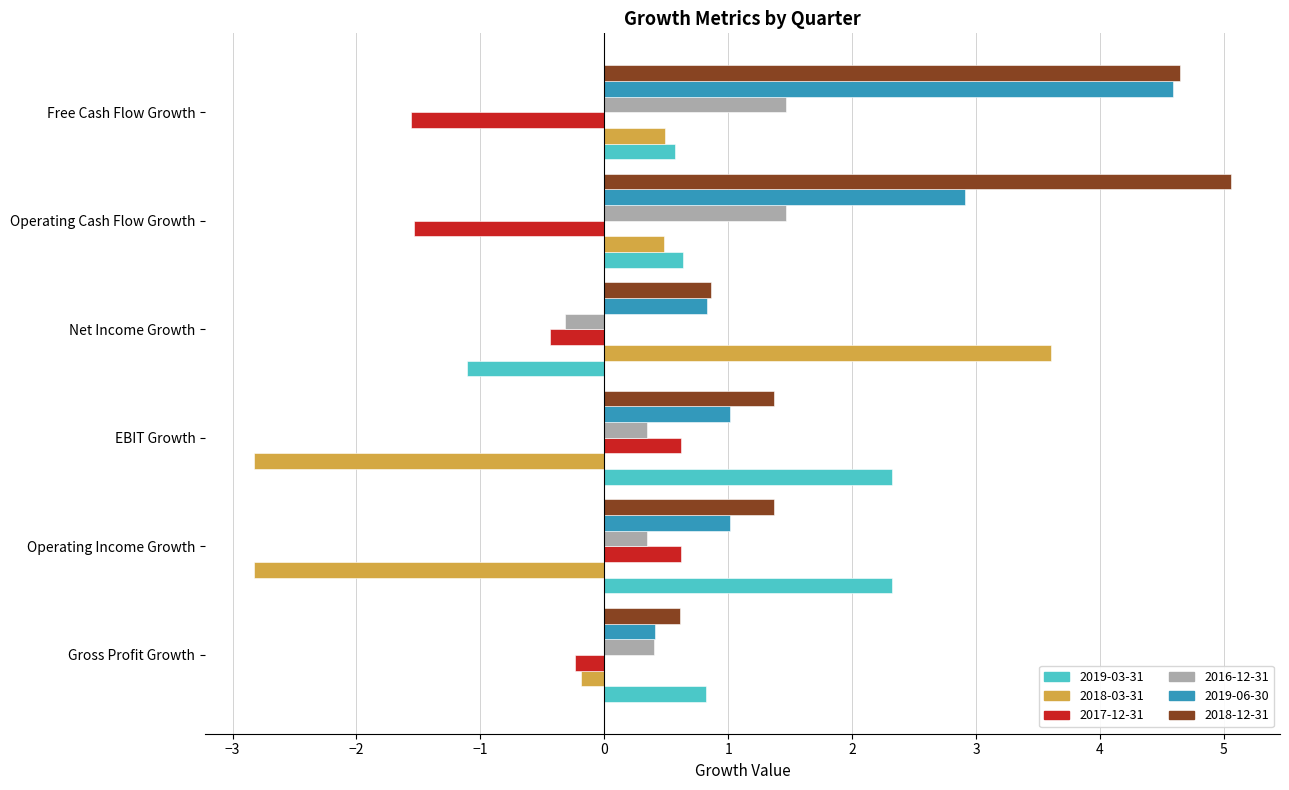

How many values in the 2017-12-31 series exceed 0?

2